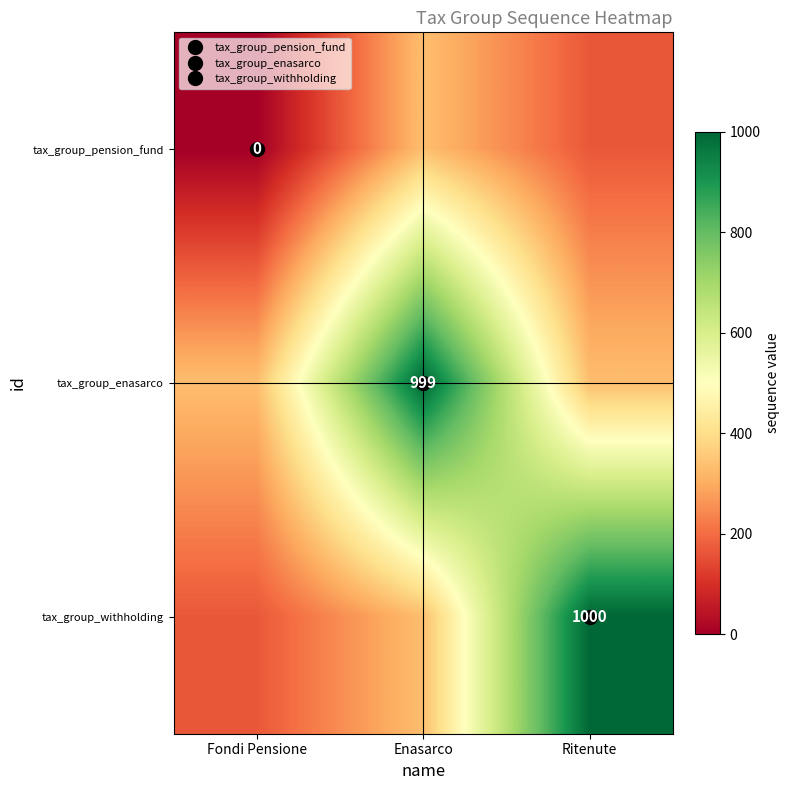

Rank the series at Fondi Pensione from highest to lowest value.

tax_group_enasarco, tax_group_withholding, tax_group_pension_fund